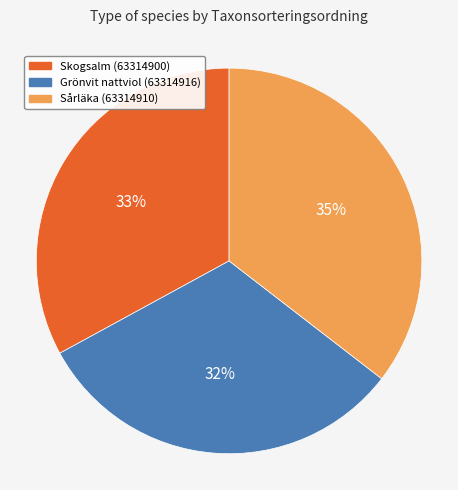

Rank the categories by value from lowest to highest.

Grönvit nattviol (63314916), Skogsalm (63314900), Sårläka (63314910)